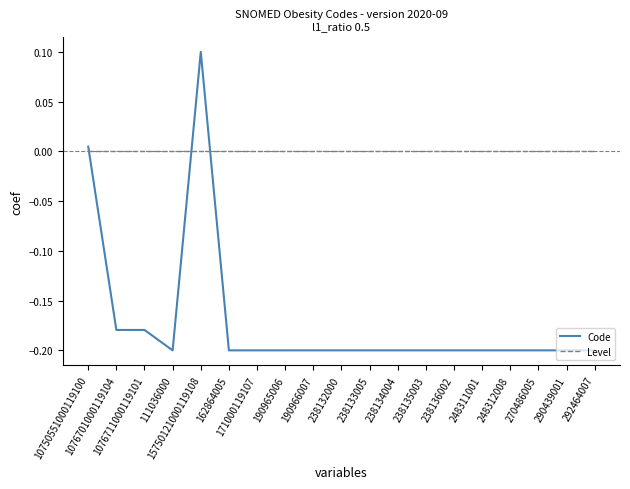

Rank the series by their average value, from highest to lowest.

Level, Code